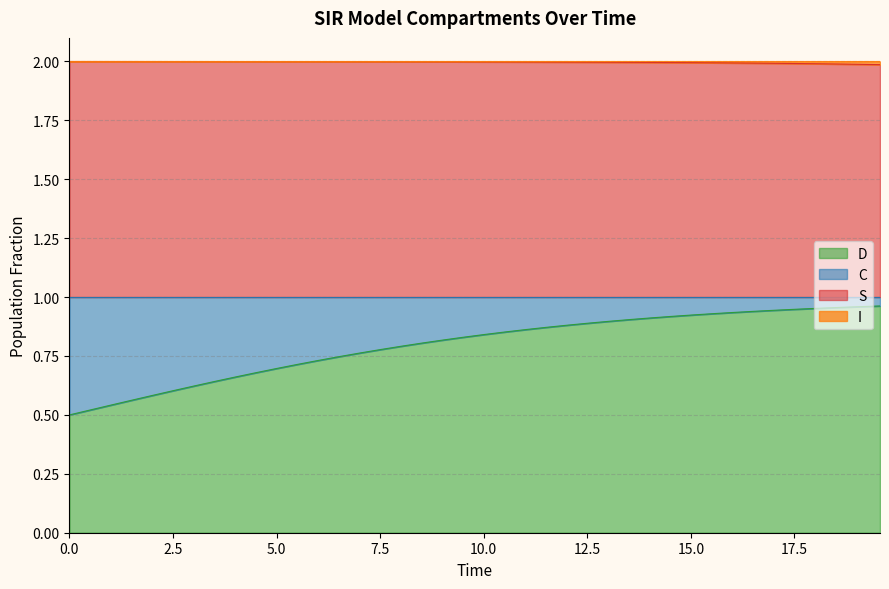

What is the maximum value shown in the chart?

2.0